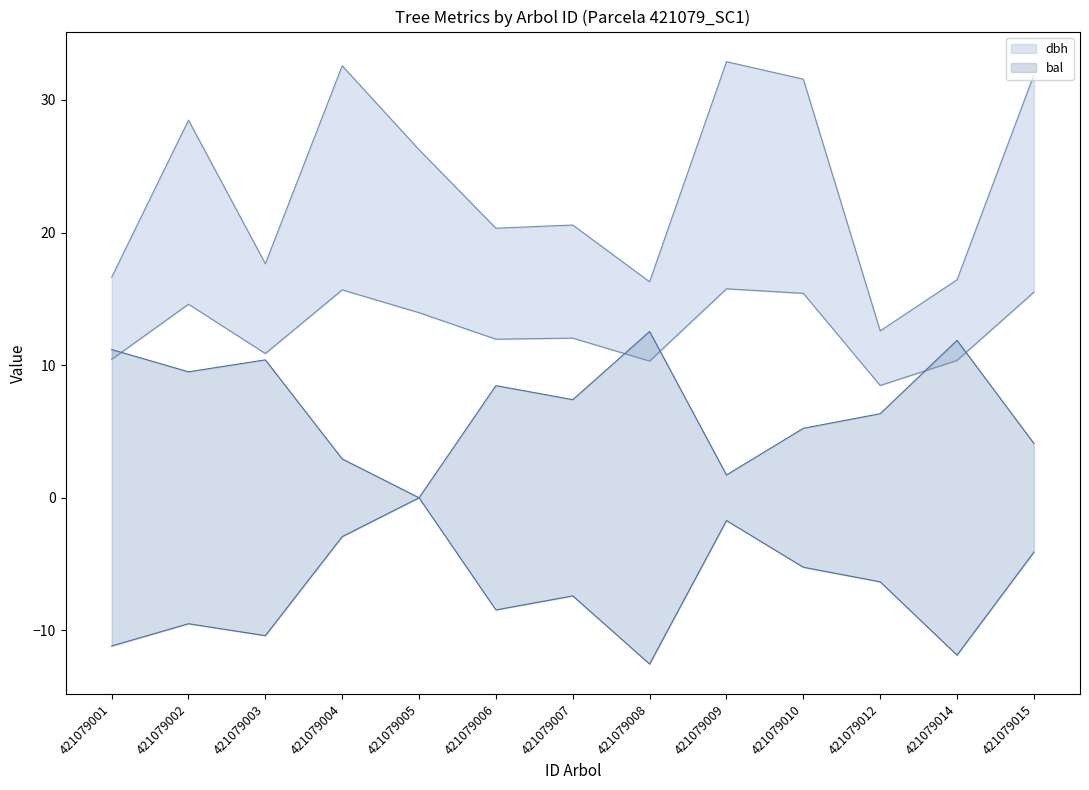

What is the sum of the dbh values at 421079012 and 421079006?

32.9